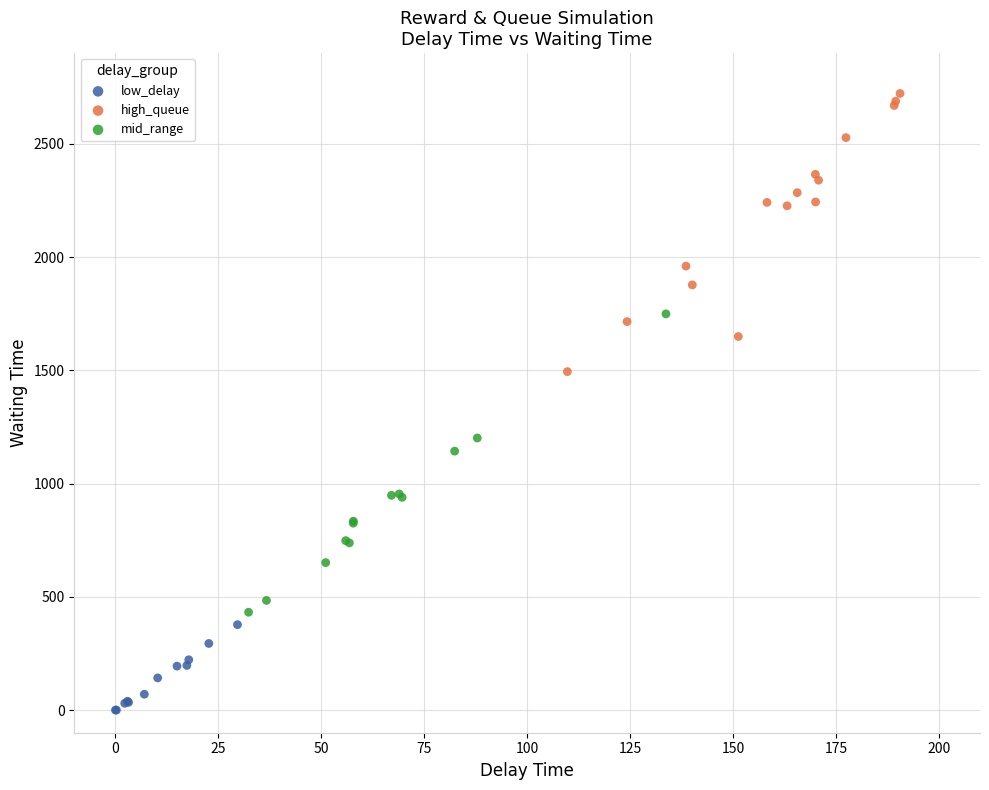

Which series contains the lowest Y value?

low_delay